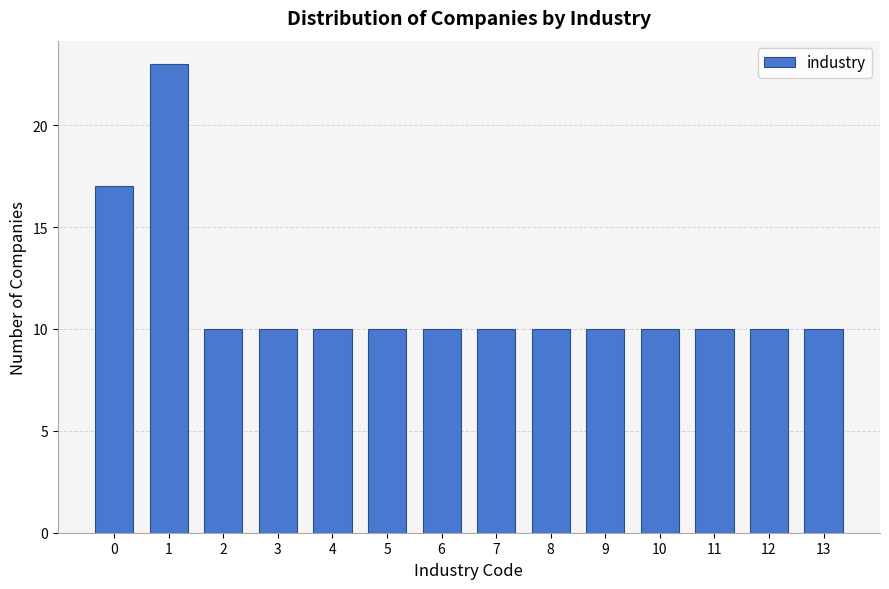

Reading left to right, transcribe all the data shown in this chart.

0=17	1=23	2=10	3=10	4=10	5=10	6=10	7=10	8=10	9=10	10=10	11=10	12=10	13=10